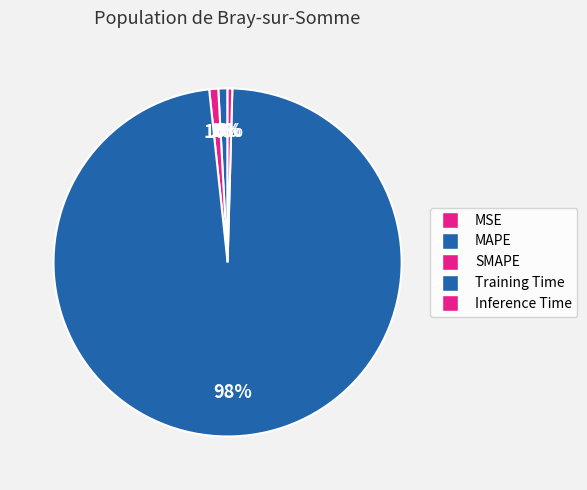

Count the number of slices in the pie.

5